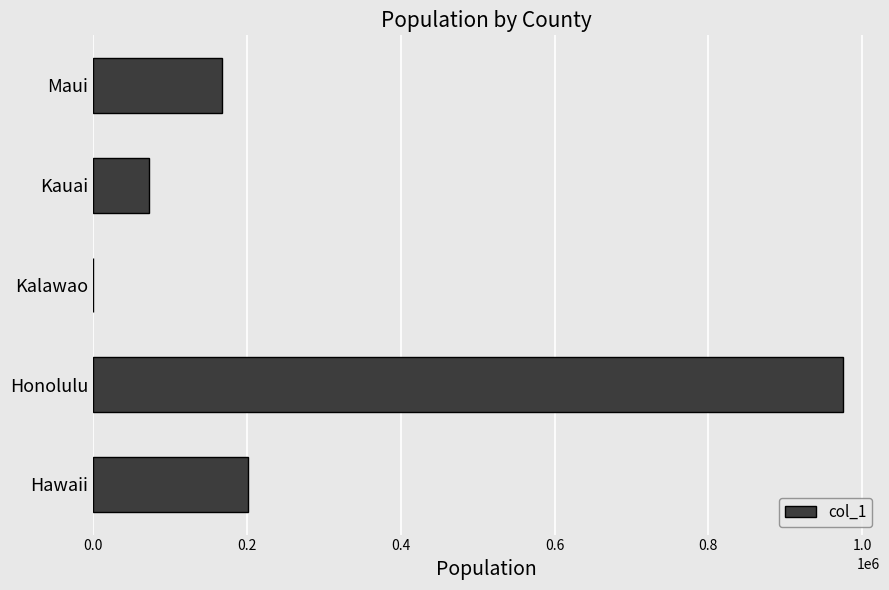

Between Kalawao and Honolulu, which is larger?

Honolulu